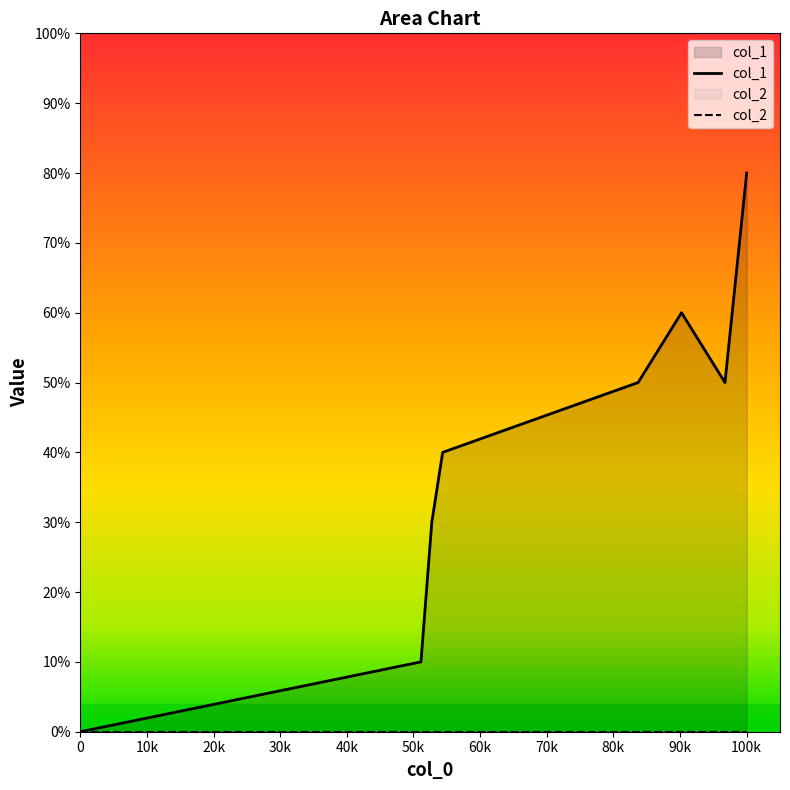

Reading left to right, extract all data points from this chart.

0	1	3	4	5	6	5	8